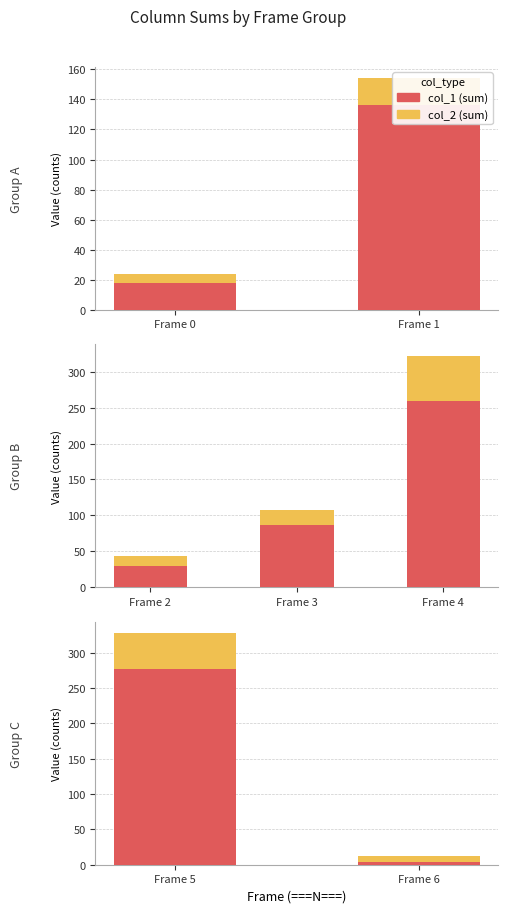

Is it true that col_1 (sum) equals 470 at Frame 5?

False